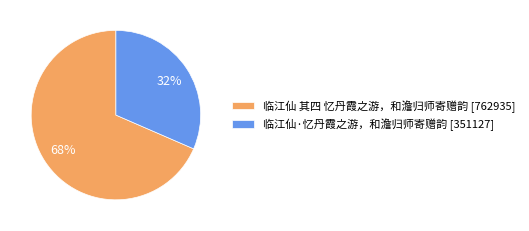

The 临江仙 其四 忆丹霞之游，和澹归师寄赠韵 slice represents 55% of the pie. True or false?

False